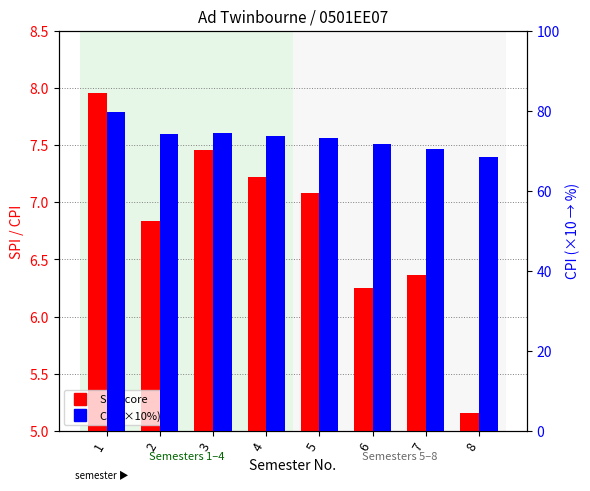

What is the sum of the SPI values at 7 and 3?

13.8